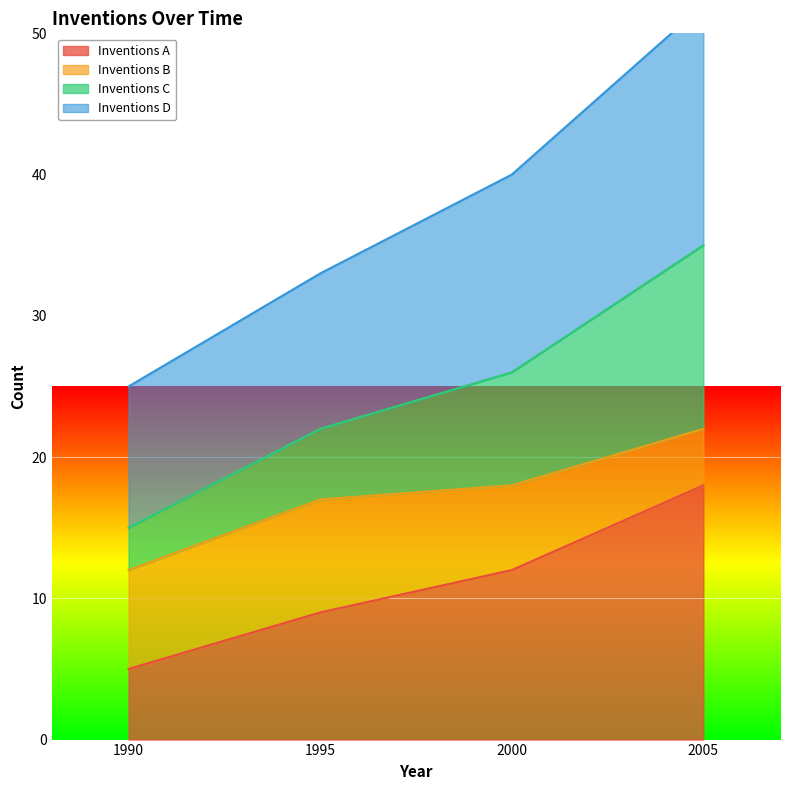

The Inventions A series shows 5 at 1990. True or false?

True